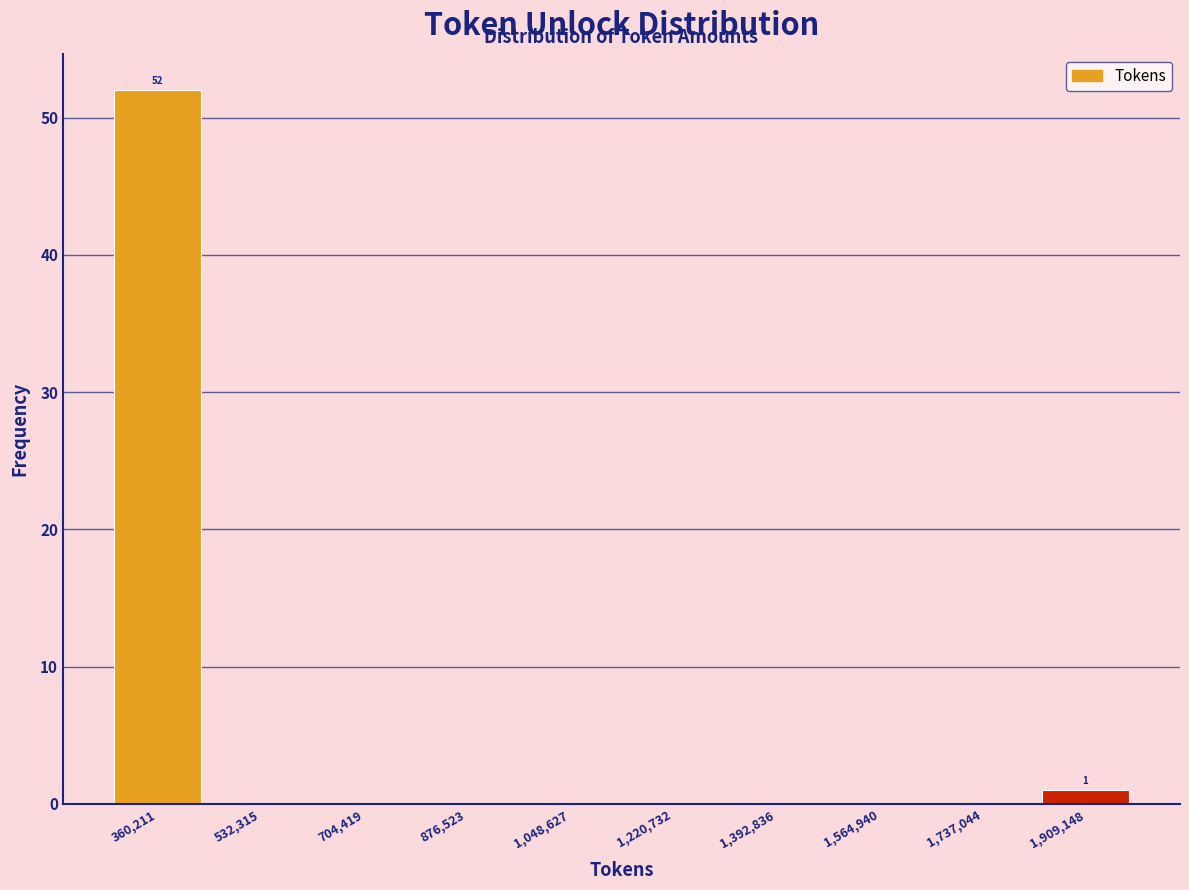

Reading right to left, list all the values displayed in this chart.

1,909,148=1	1,737,044=0	1,564,940=0	1,392,836=0	1,220,732=0	1,048,627=0	876,523=0	704,419=0	532,315=0	360,211=52